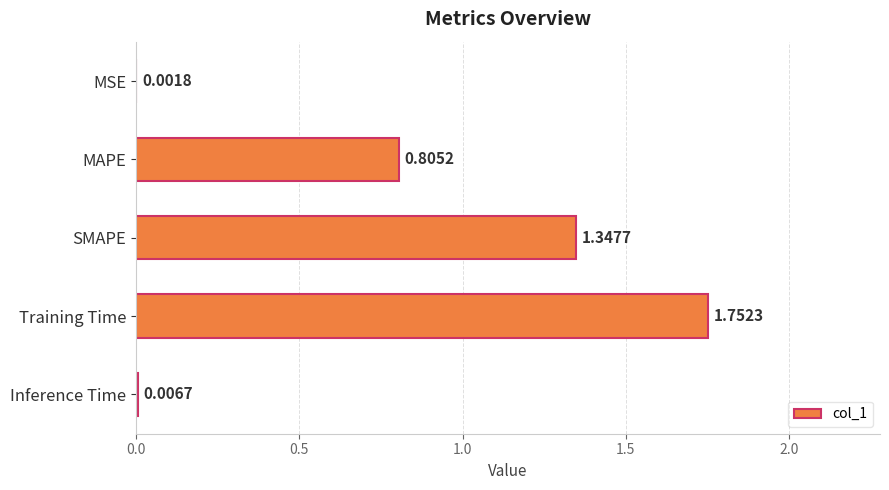

Which category has the highest value across all series?

Training Time